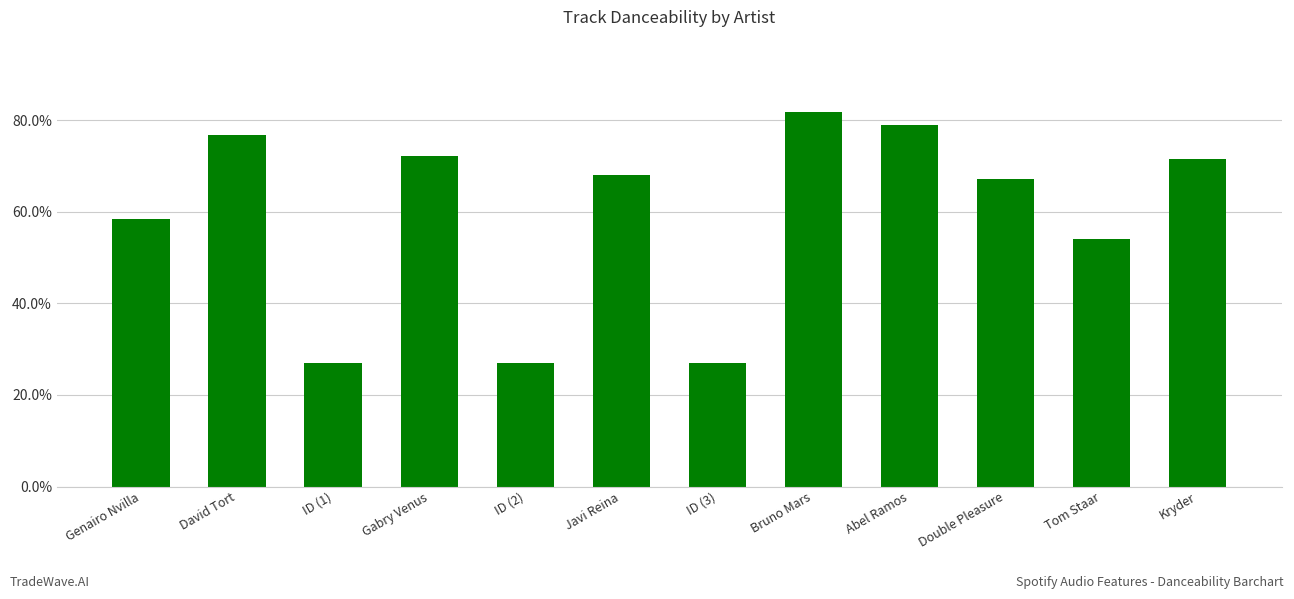

What is the smallest value displayed?

0.3